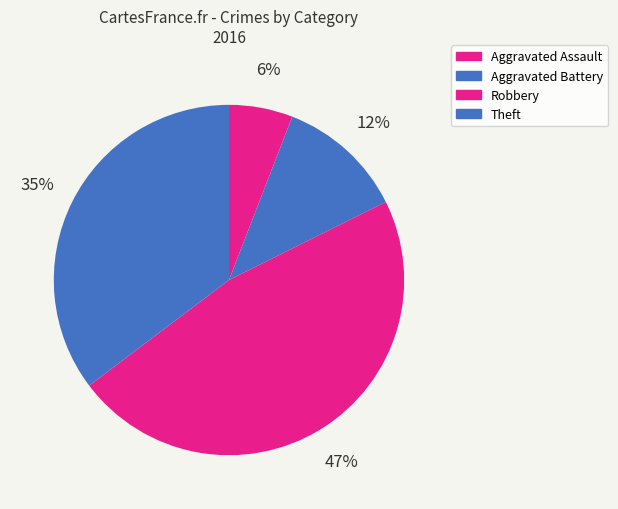

How many slices are in this pie chart?

4